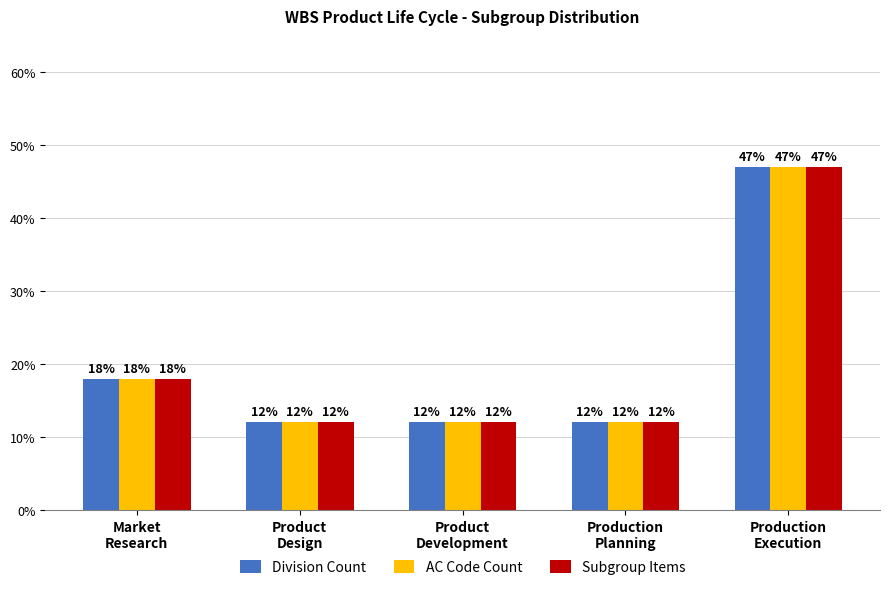

At which label is AC Code Count closest to 29?

Market
Research